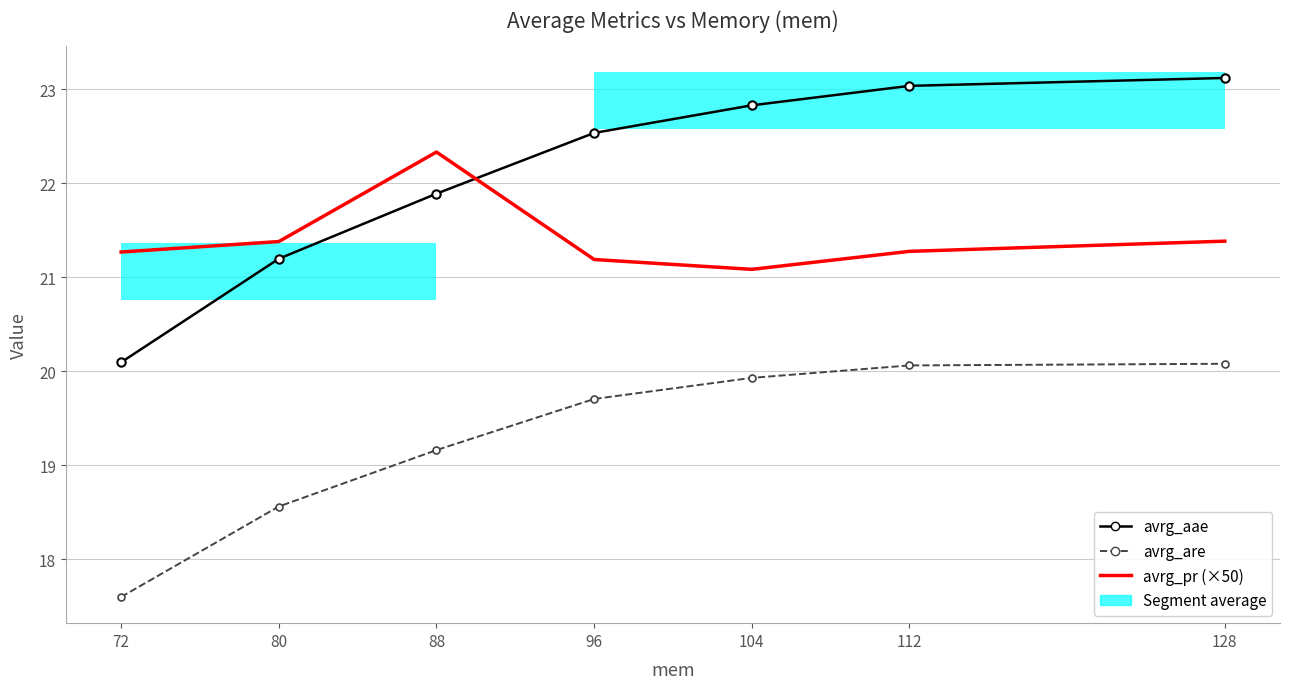

What are all the series names shown in the legend?

avrg_aae, avrg_are, avrg_pr (×50)